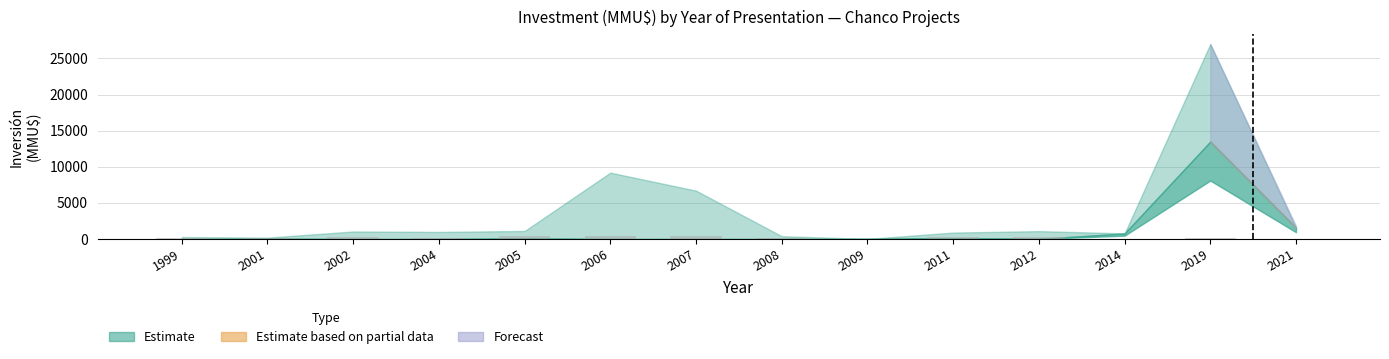

The chart shows a value of 120 at 2001. True or false?

True